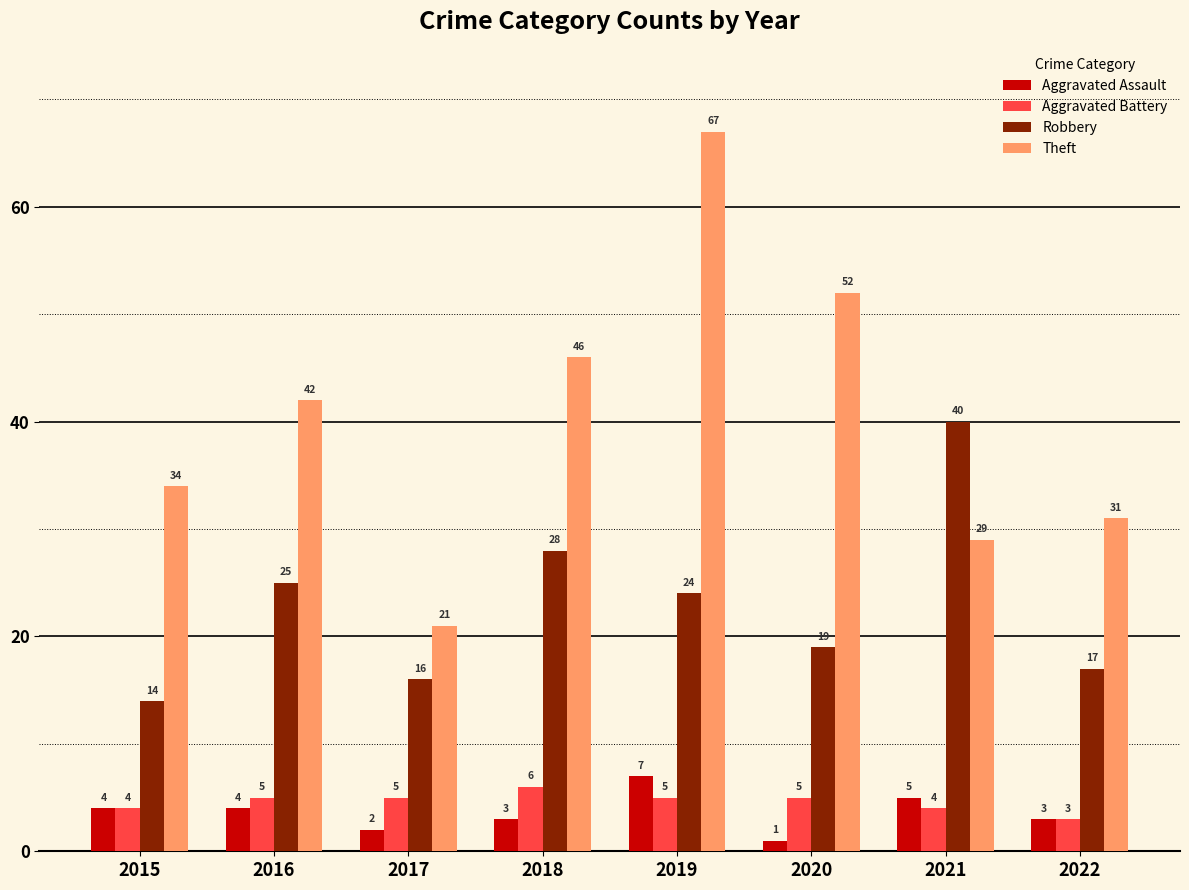

Are the bars horizontal?

No